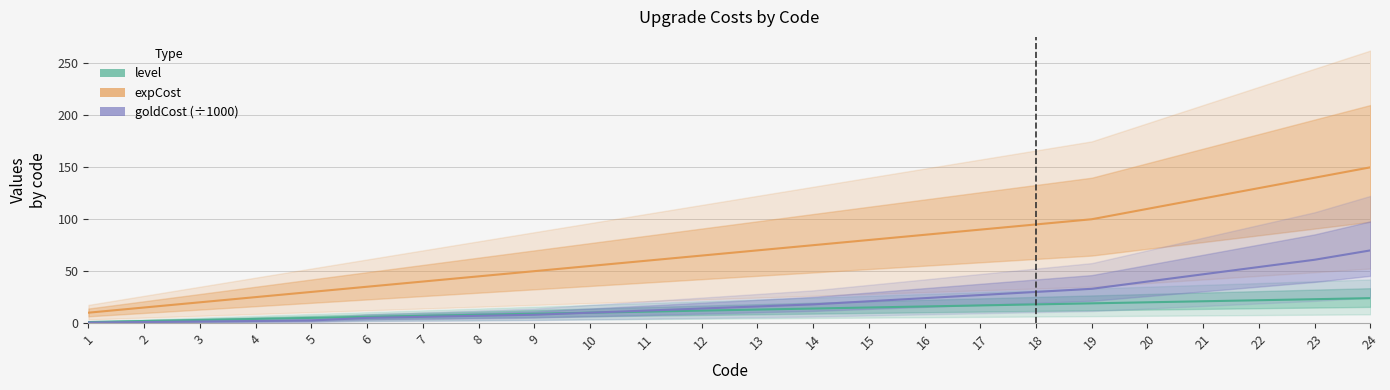

What is the sum of all expCost values?

1695.0